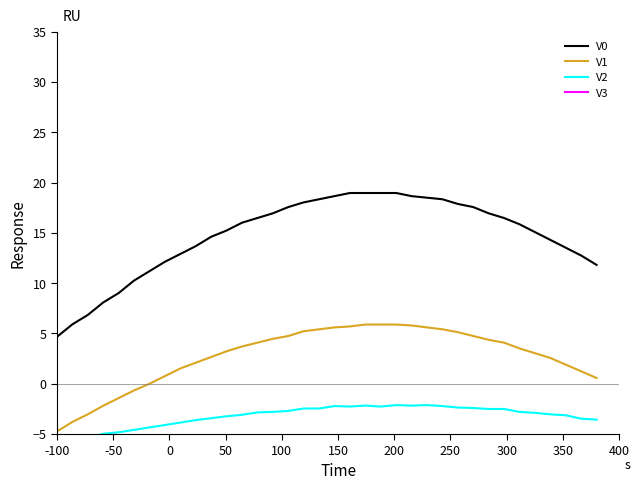

Reading left to right, what are all the values shown in this chart?

V0: 4.7	5.9	6.8	8.1	9.0	10.3	11.2	12.1	12.9	13.7	14.6	15.2	16.0	16.5	16.9	17.6	18.0	18.3	18.7	19.0	19.0	19.0	19.0	18.7	18.5	18.3	17.9	17.6	16.9	16.5	15.9	15.1	14.3	13.5	12.7	11.8
V1: -4.7	-3.8	-3.0	-2.2	-1.4	-0.7	0.0	0.8	1.5	2.1	2.7	3.2	3.7	4.1	4.5	4.7	5.2	5.4	5.6	5.7	5.9	5.9	5.9	5.8	5.6	5.4	5.1	4.7	4.4	4.1	3.5	3.0	2.6	1.9	1.2	0.6
V2: -5.9	-5.5	-5.4	-5.0	-4.8	-4.6	-4.3	-4.1	-3.9	-3.6	-3.4	-3.2	-3.1	-2.8	-2.8	-2.7	-2.5	-2.5	-2.2	-2.3	-2.2	-2.3	-2.1	-2.2	-2.1	-2.2	-2.4	-2.4	-2.5	-2.5	-2.8	-2.9	-3.0	-3.1	-3.5	-3.6
V3: -12.6	-15.0	-17.5	-20.2	-23.0	-25.2	-27.6	-30.1	-31.9	-33.7	-35.9	-37.4	-39.0	-40.2	-41.7	-42.3	-43.0	-43.9	-44.2	-44.5	-44.5	-44.8	-44.2	-44.2	-43.6	-43.0	-41.7	-41.1	-39.6	-38.0	-36.8	-35.0	-32.8	-31.0	-29.1	-27.0